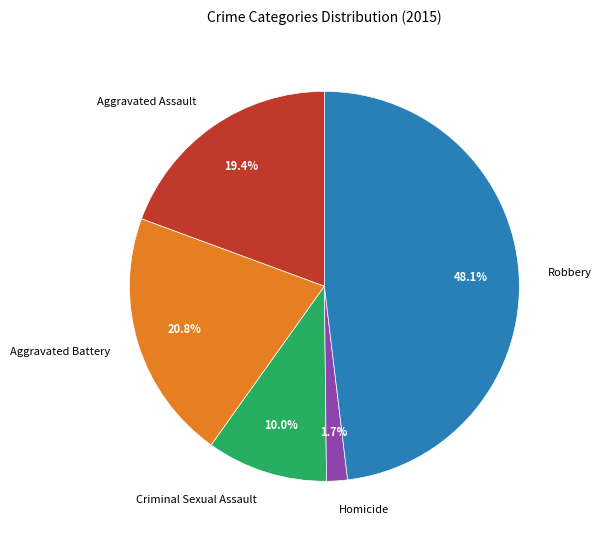

How much of the chart is everything except Aggravated Assault?

80.6%